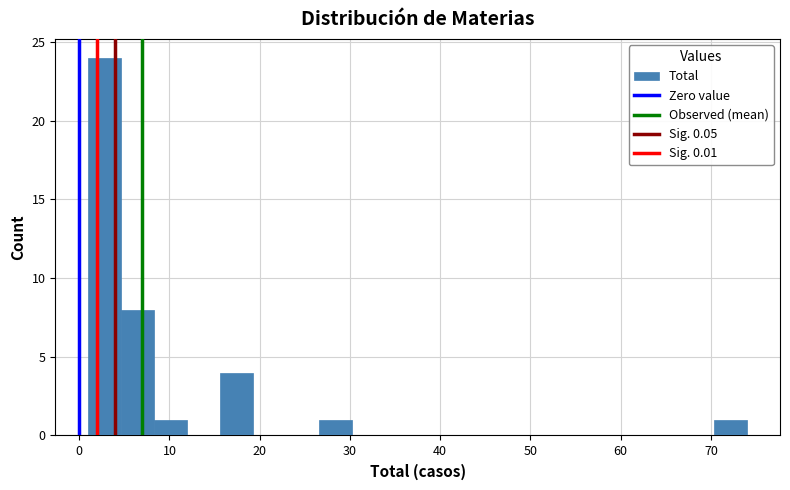

Around what value on the x-axis is the tallest bar? Give the approximate position of its centre, as read against the axis.

3